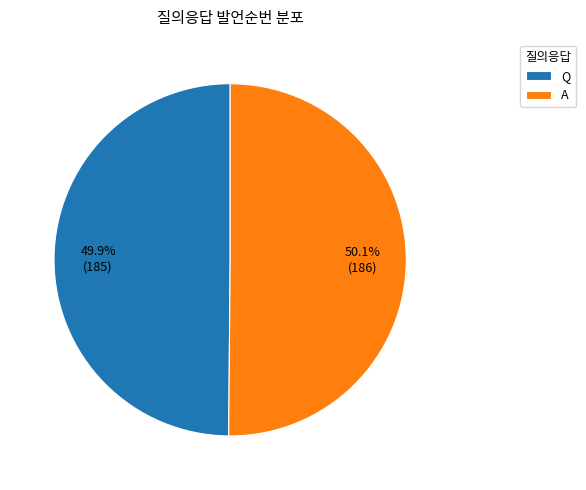

To the nearest percent, what is the average slice percentage?

50%